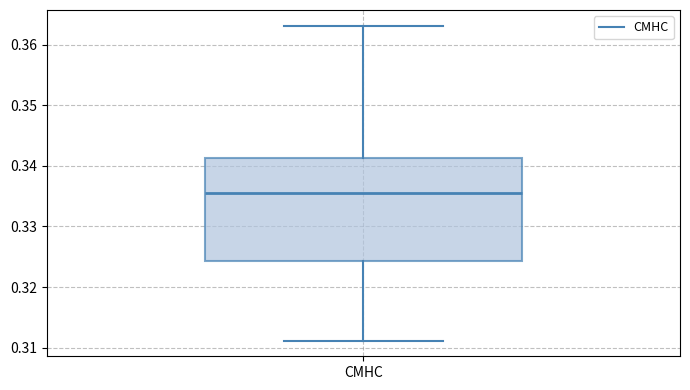

Transcribe this box plot: give where the median line is, the range the box spans, and where the two whiskers end, as read against the y-axis. The values are not printed on the chart, so give them approximately, as read against the axis.

median 0.336, box 0.324 to 0.341, whiskers 0.311 to 0.363